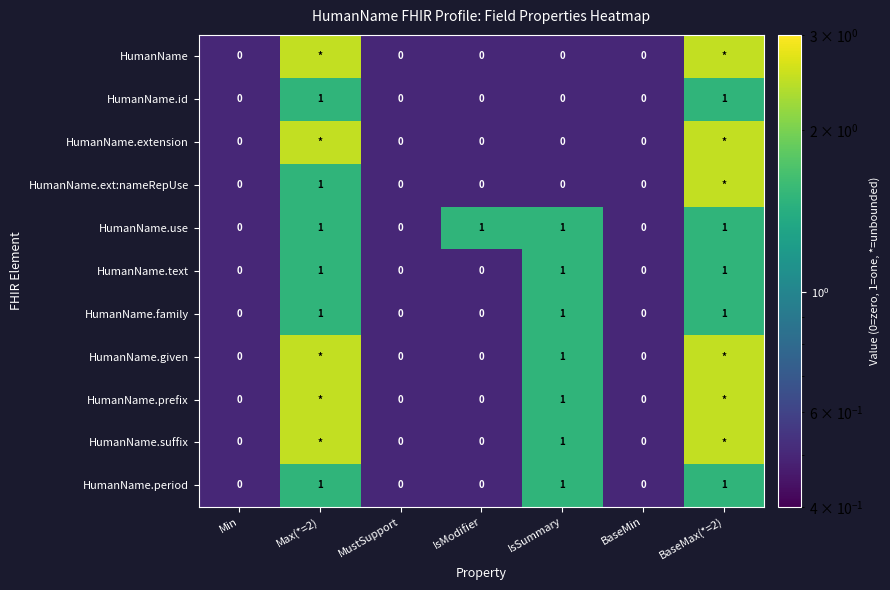

True or false: HumanName.use has a value of 0.0 at Min.

True